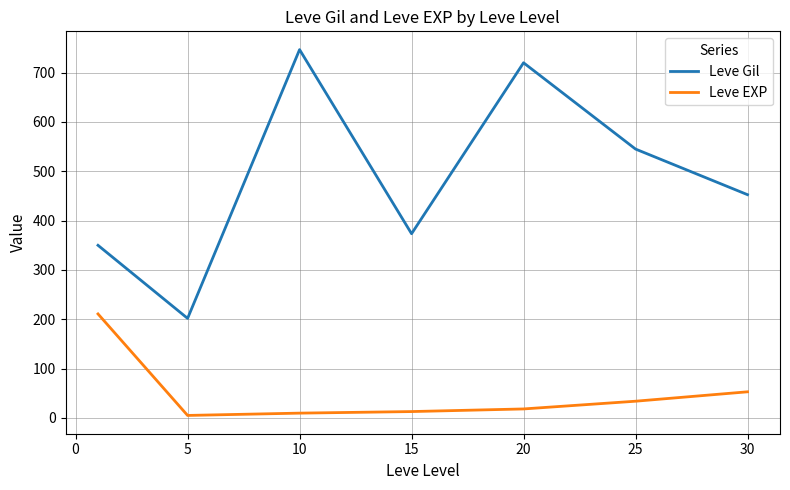

What is the maximum value shown in the chart?

746.7